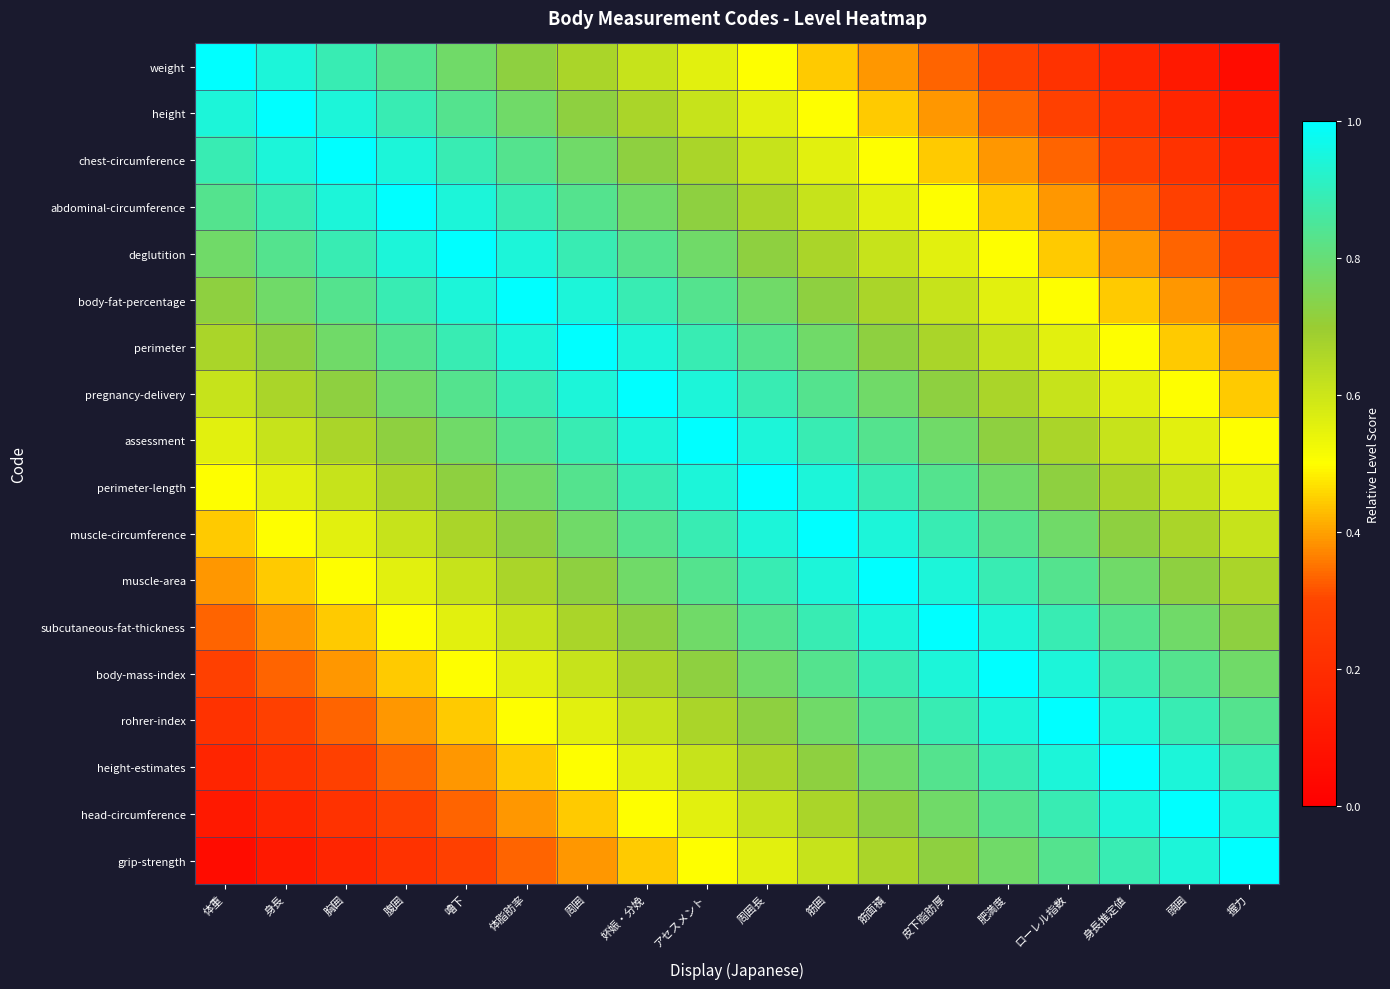

At how many categories does at least one series exceed 0?

18